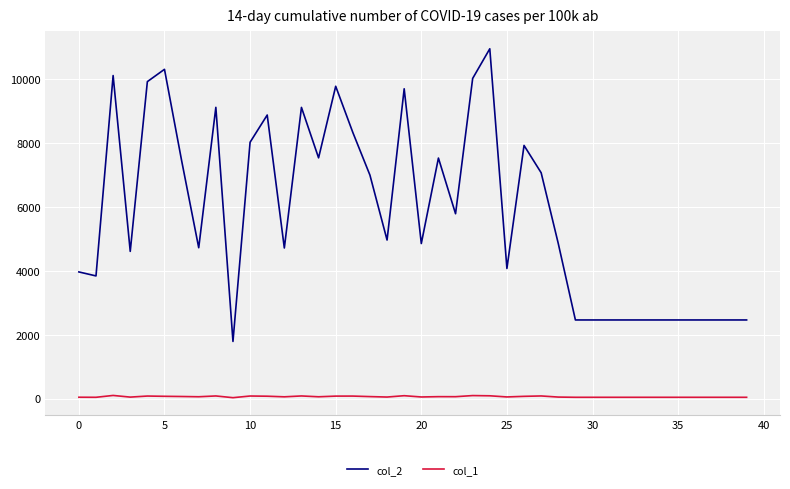

True or false: col_2 and col_1 intersect in this chart.

False